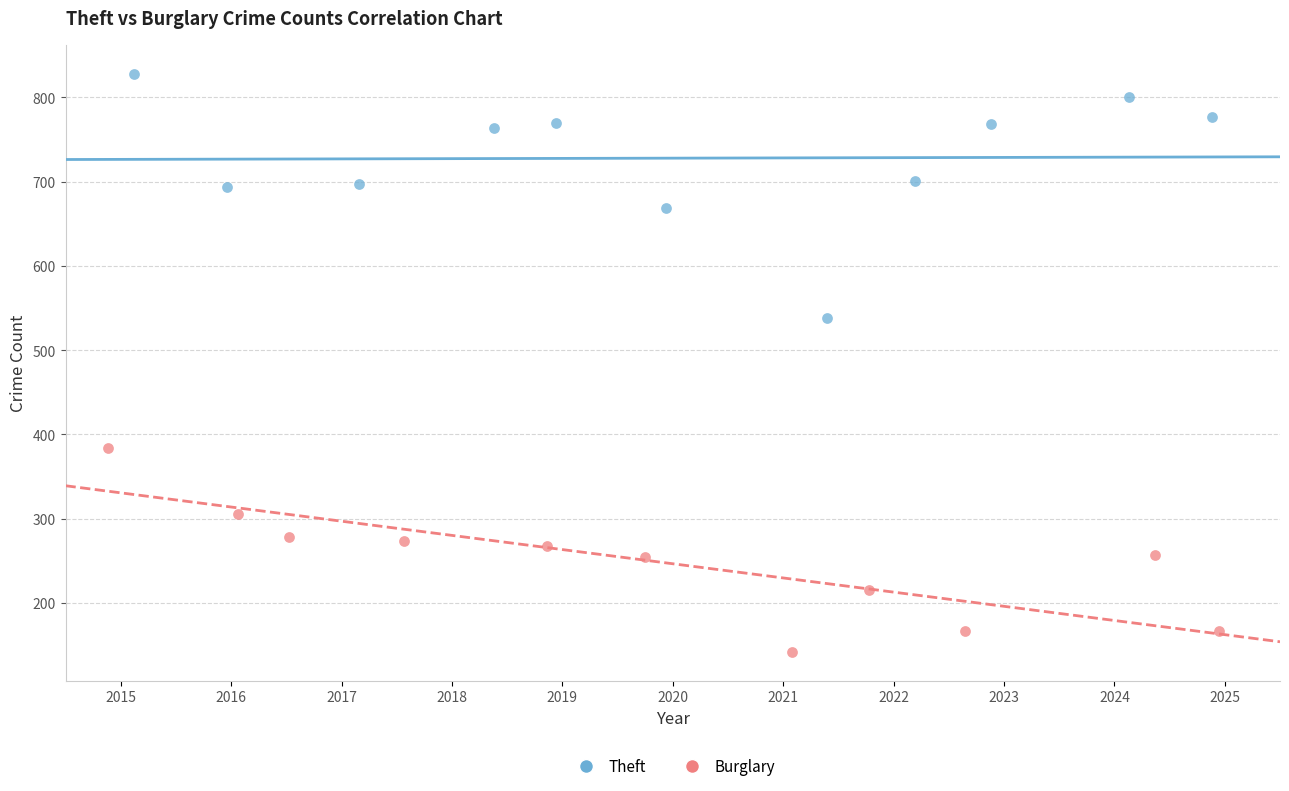

Which series contains the highest Y value?

Theft